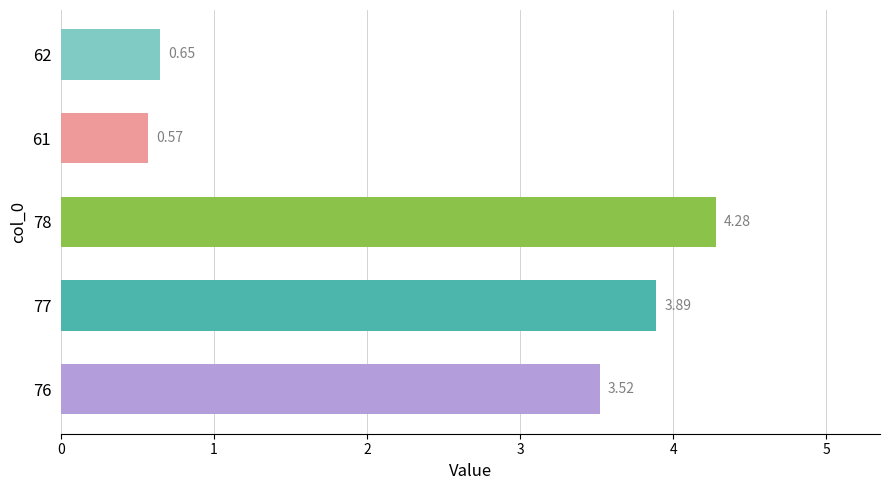

Count the number of categories in the chart.

5